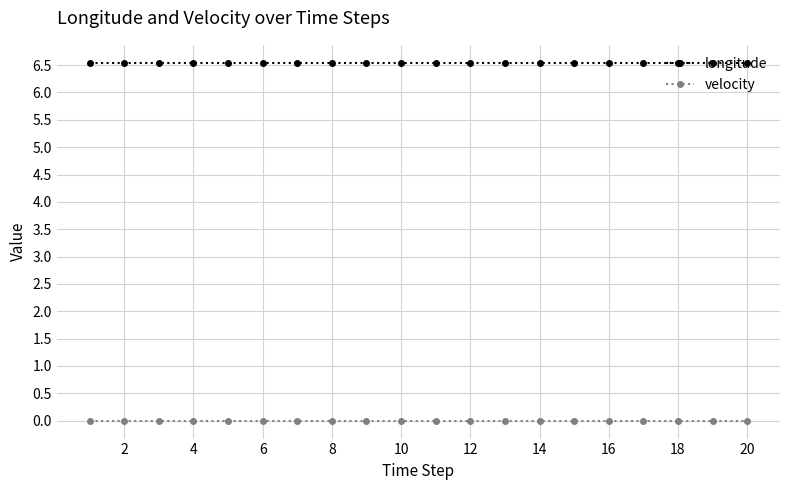

How many series are shown in this chart?

2